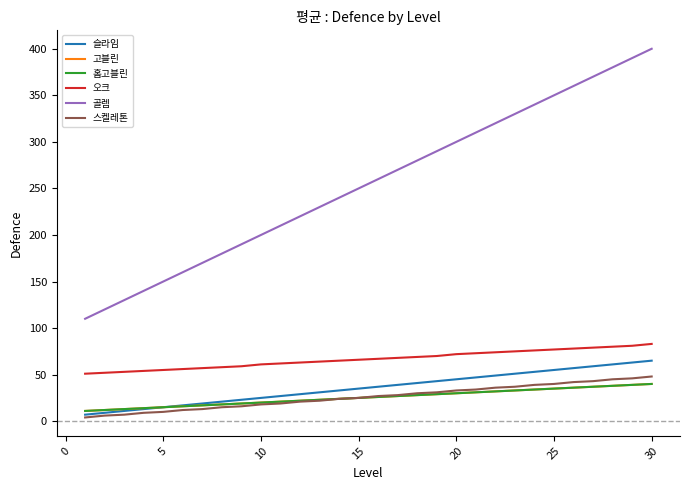

True or false: 스켈레톤 and 홉고블린 intersect in this chart.

False